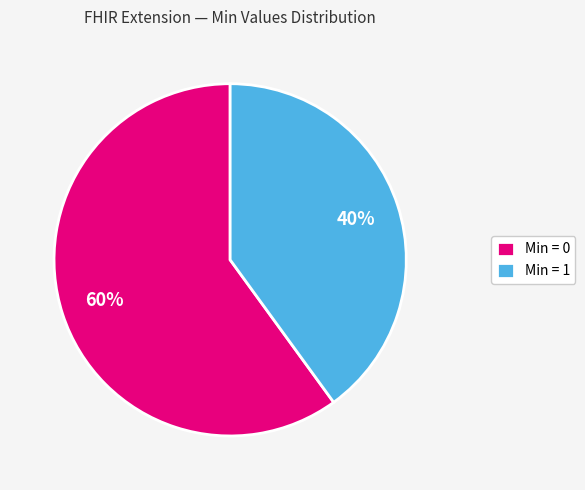

To the nearest percent, what is the average slice percentage?

50%